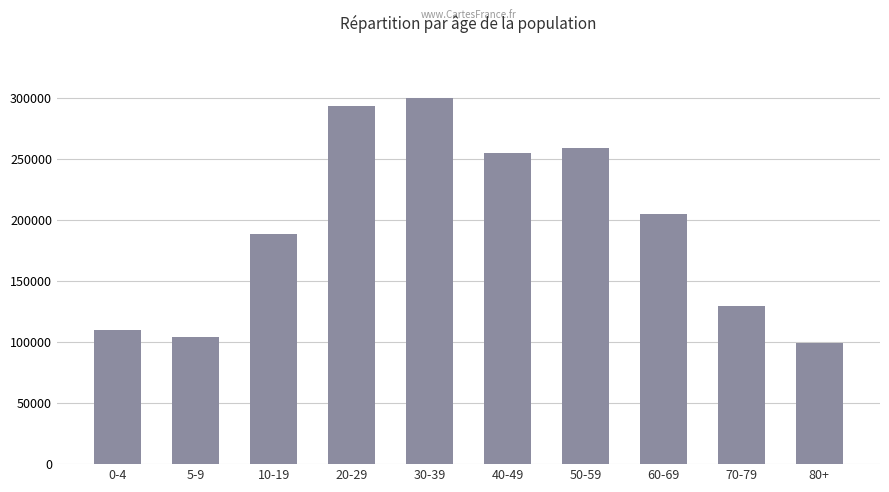

What is the smallest value displayed?

98805